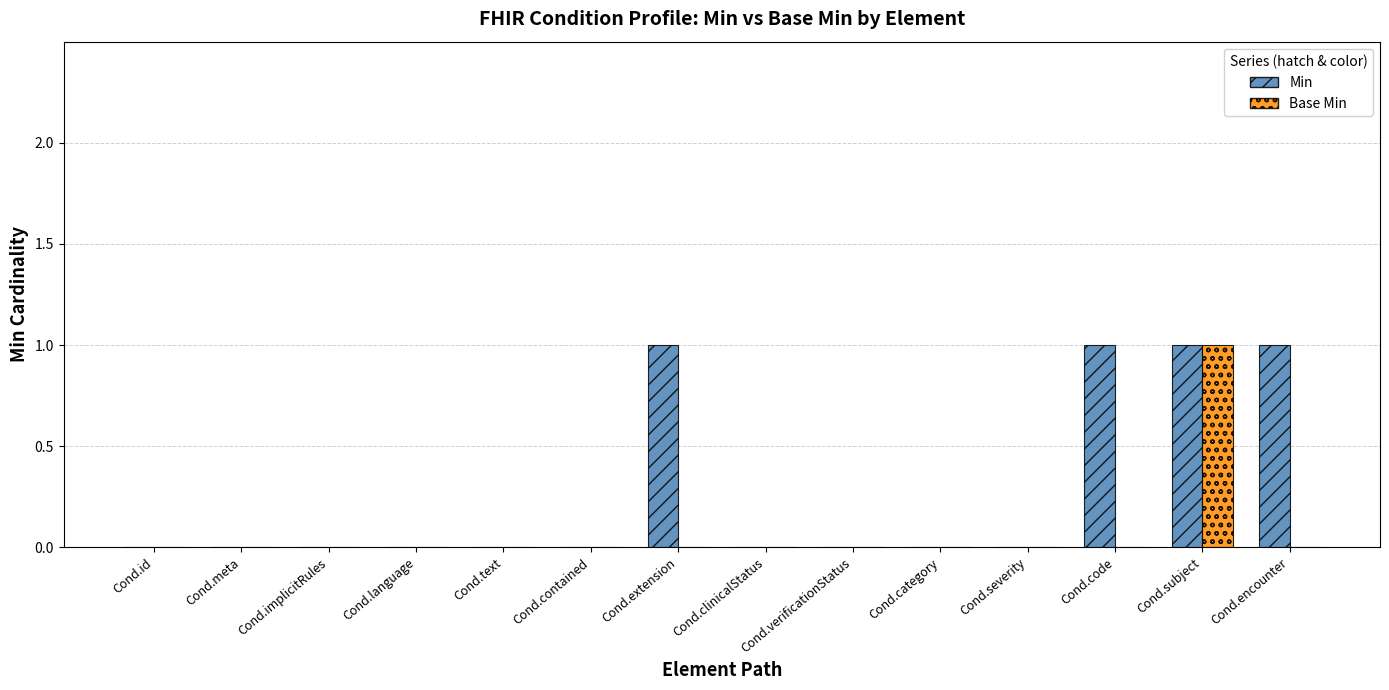

Is it true that Base Min equals 1 at Cond.meta?

False